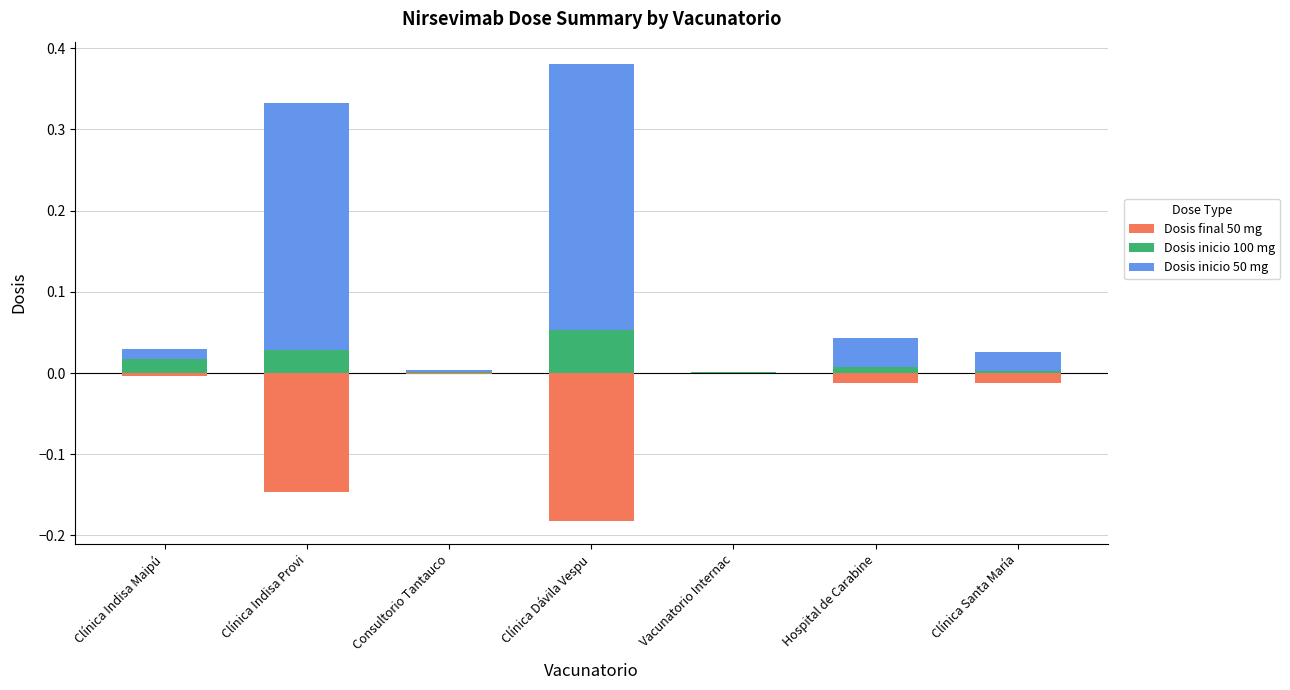

Is the value of Dosis inicio 50 mg at Clínica Indisa Provi greater than the value of Dosis final 50 mg at Clínica Indisa Provi?

Yes